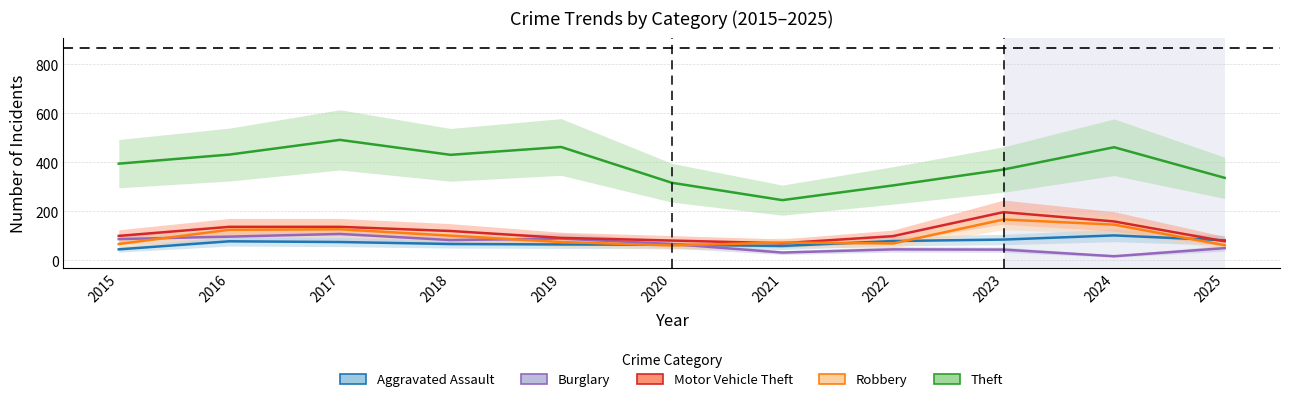

List the labels in order of Aggravated Assault value, smallest first.

2015, 2021, 2020, 2019, 2018, 2017, 2016, 2022, 2025, 2023, 2024